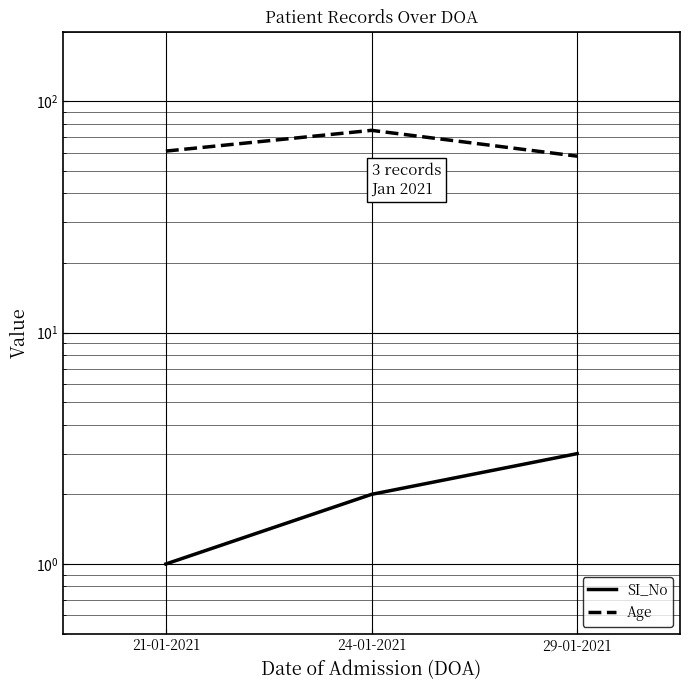

What are all the series names shown in the legend?

SI_No, Age